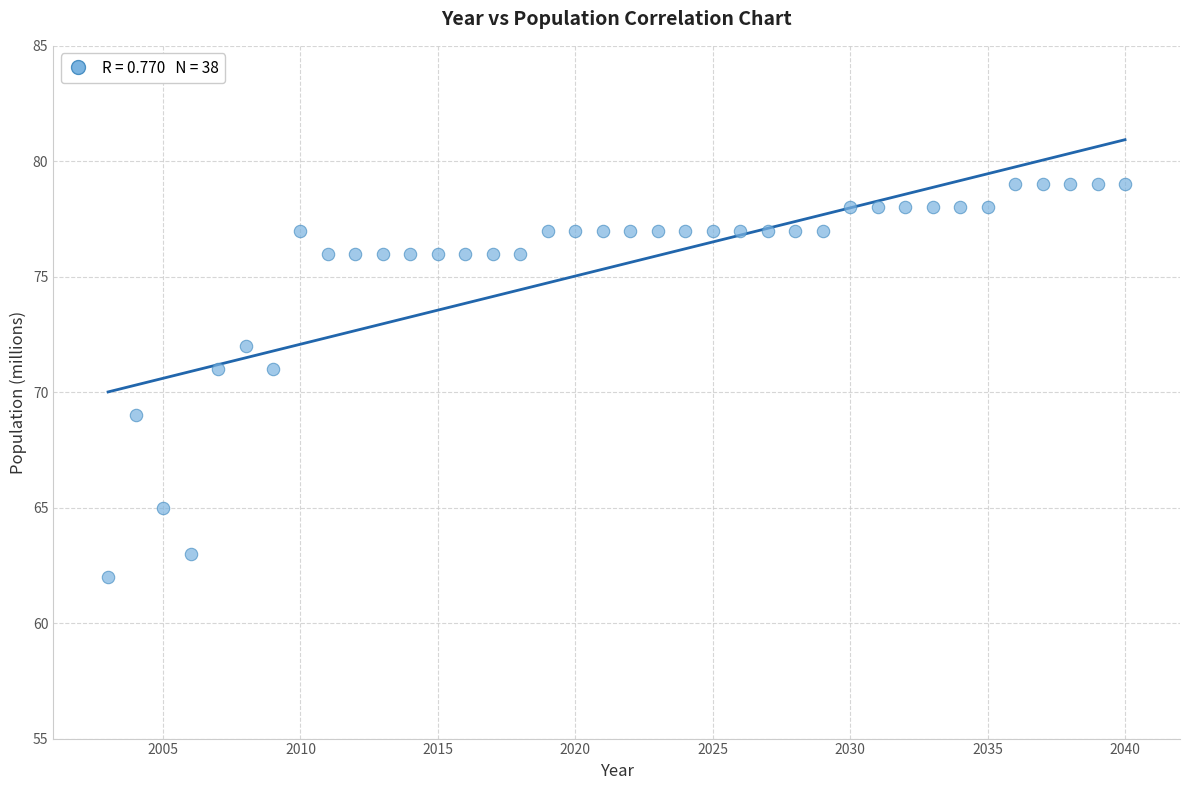

What is the range of Y values (max minus min)?

17